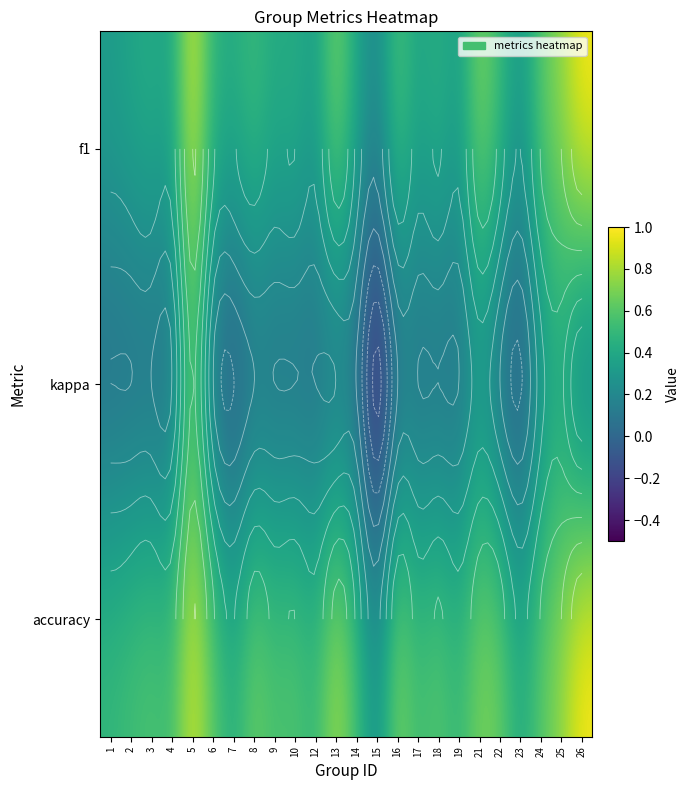

What is the difference between the f1 values at 10 and 25?

0.3